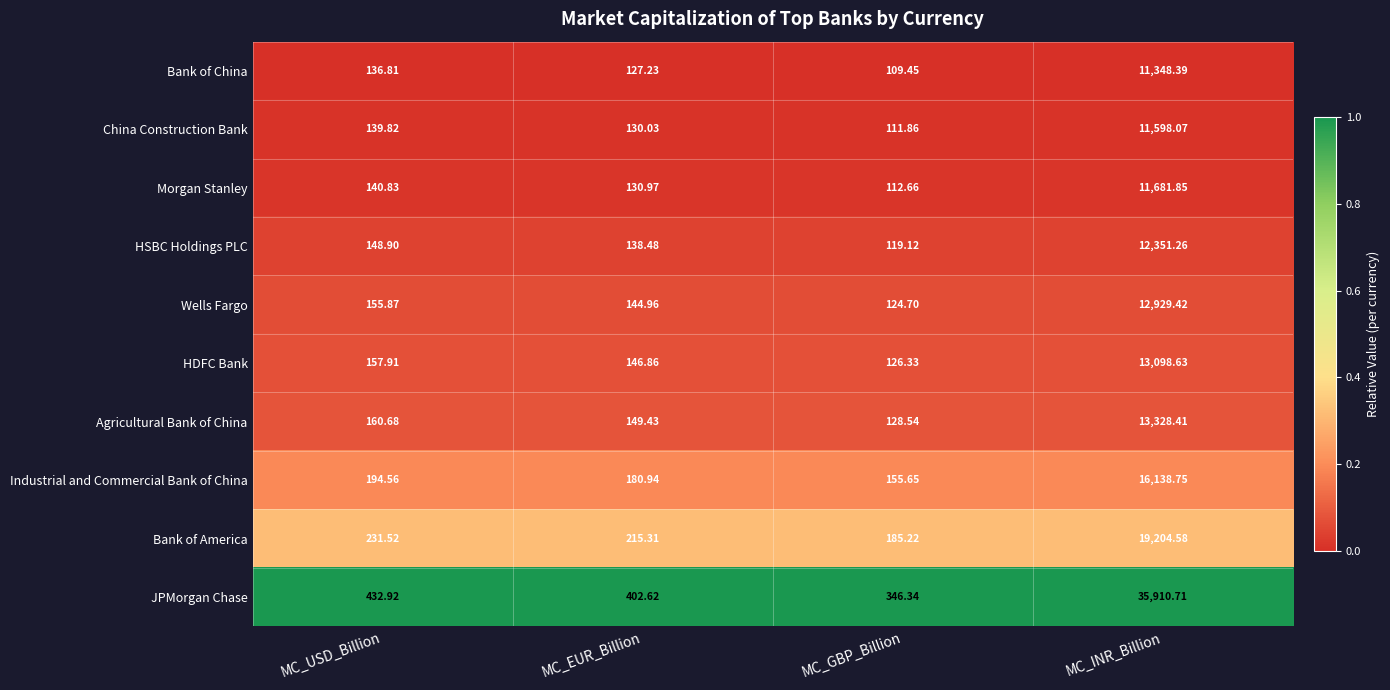

At which category is the sum across all series the highest?

MC_INR_Billion